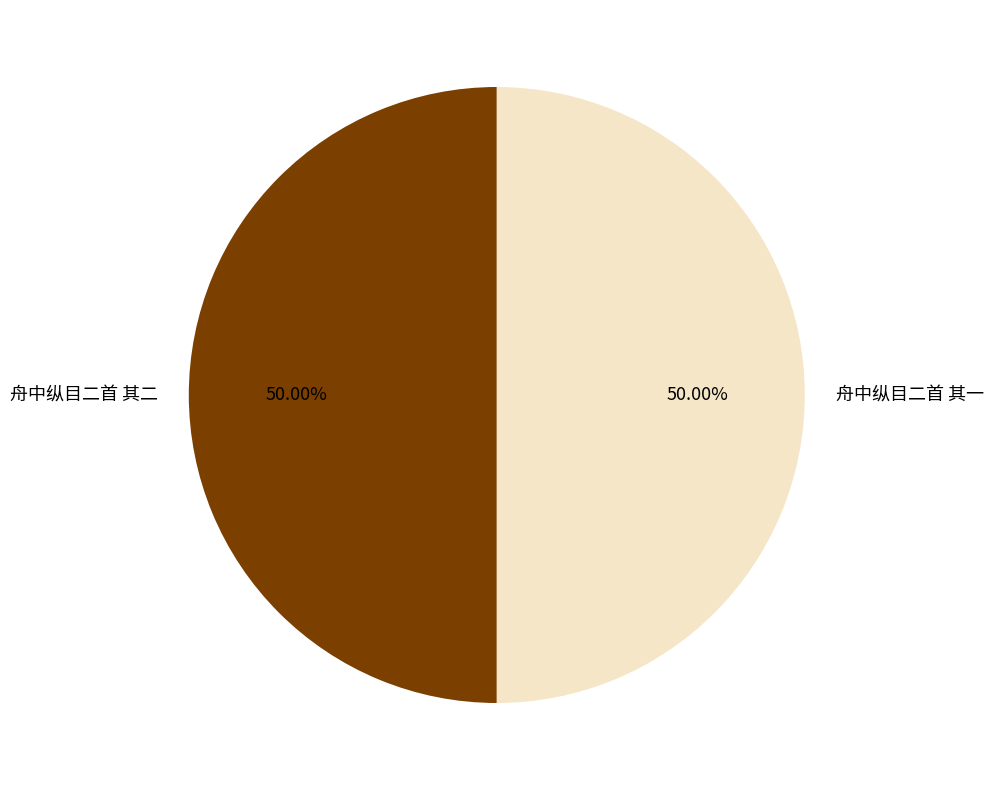

To the nearest percent, what percentage of the pie is 舟中纵目二首 其二?

50%